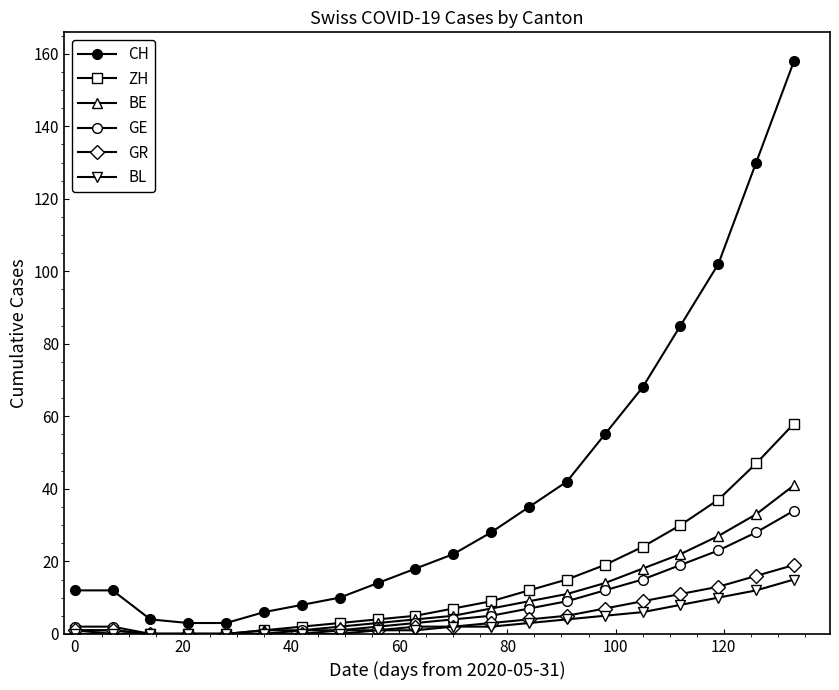

True or false: BL and BE cross at least once.

False